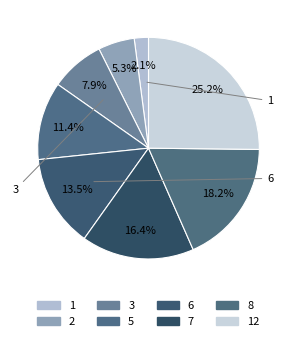

True or false: 2 accounts for 1% of the total.

False